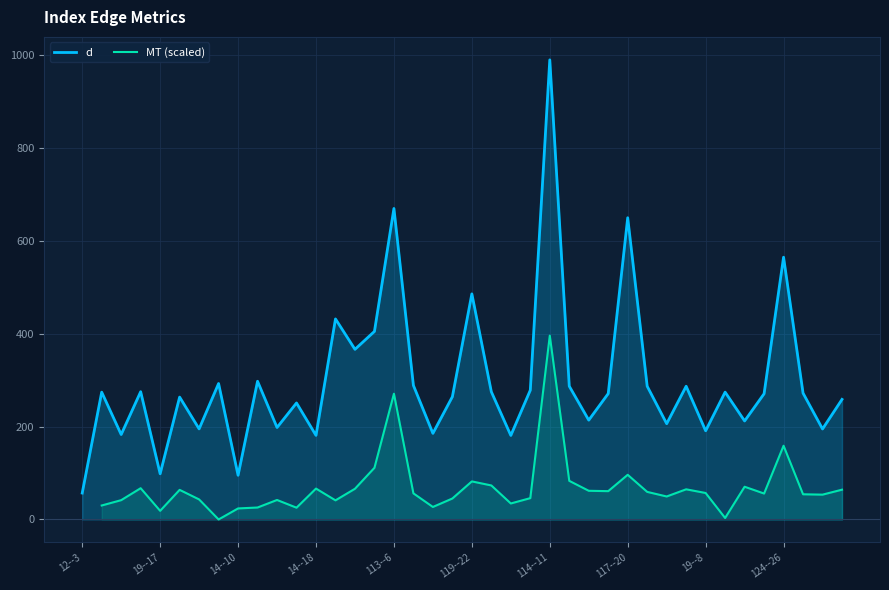

Reading right to left, list all the values displayed in this chart.

258.5	194.8	272.0	564.6	270.6	212.0	274.1	190.9	286.8	206.2	286.8	649.5	271.0	213.8	286.9	989.4	278.3	180.9	274.9	485.6	264.2	185.4	288.6	669.5	404.9	366.2	431.7	181.0	250.8	198.0	297.5	95.1	292.6	195.0	263.5	98.3	275.0	182.9	274.1	56.9